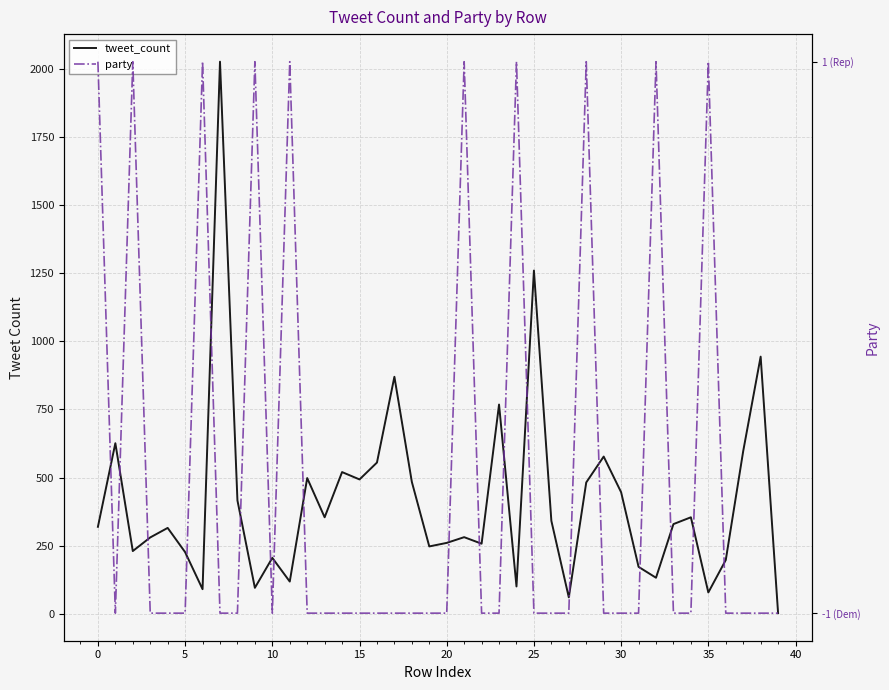

Reading right to left, what are all the values shown in this chart?

tweet_count: 2	944	597	197	78	354	329	132	172	446	577	482	60	341	1260	100	768	257	281	260	247	484	870	555	493	520	354	498	118	205	95	416	2027	90	226	315	280	230	626	319
party: -1	-1	-1	-1	1	-1	-1	1	-1	-1	-1	1	-1	-1	-1	1	-1	-1	1	-1	-1	-1	-1	-1	-1	-1	-1	-1	1	-1	1	-1	-1	1	-1	-1	-1	1	-1	1